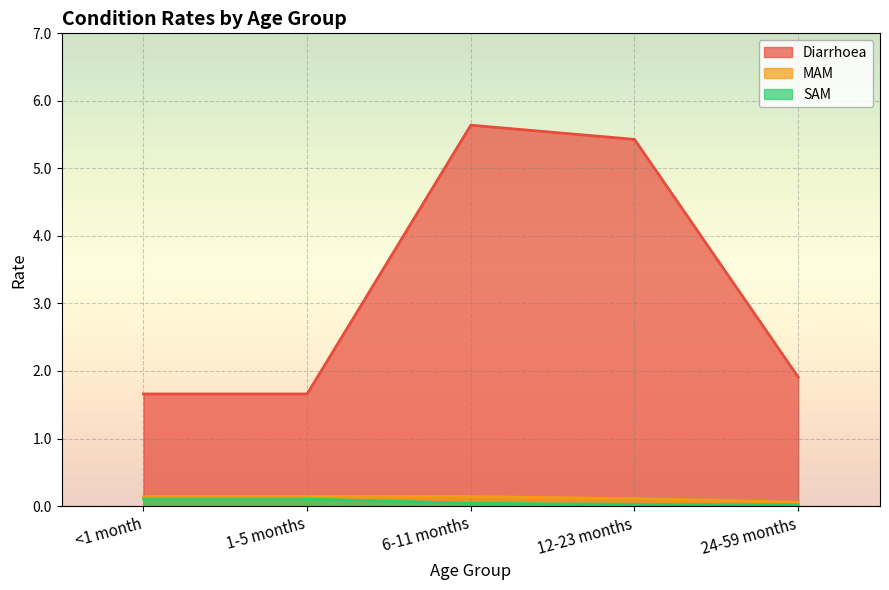

True or false: MAM and Diarrhoea intersect in this chart.

False